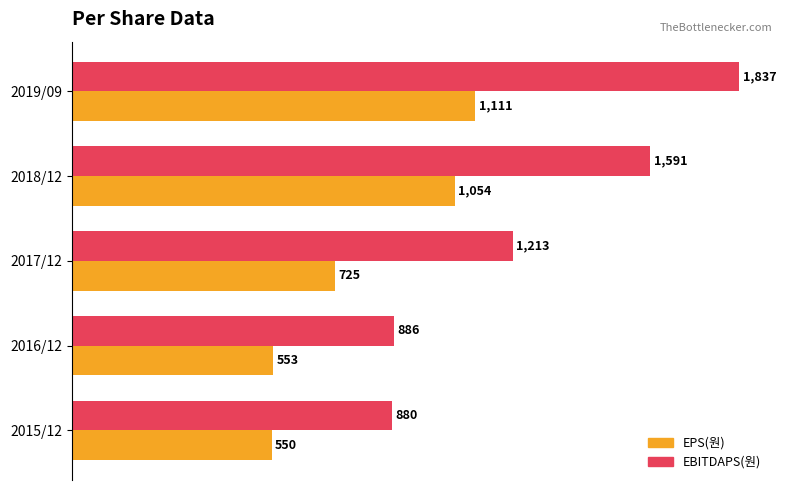

Which series has the largest range (max minus min)?

EBITDAPS(원)